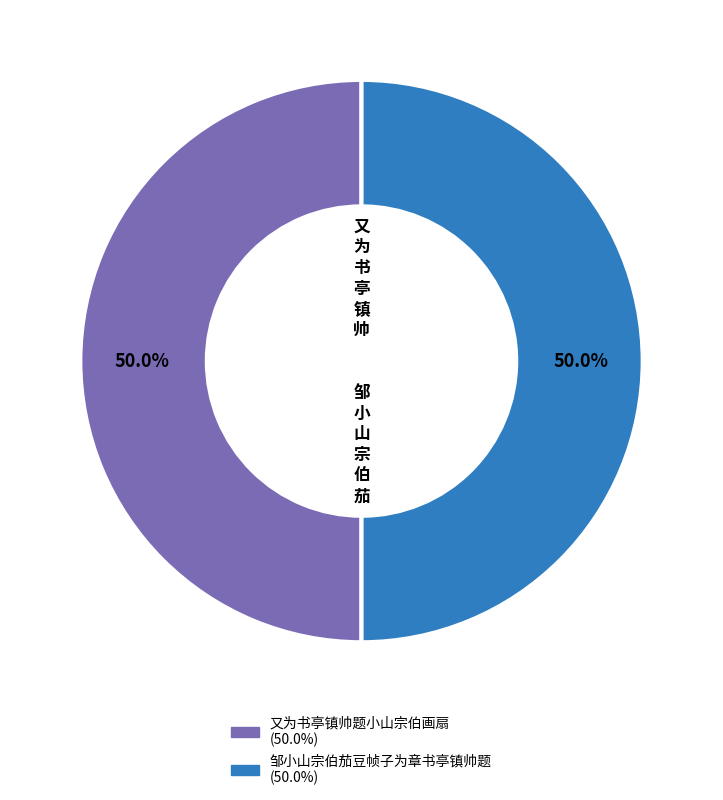

How many segments does this pie chart have?

2